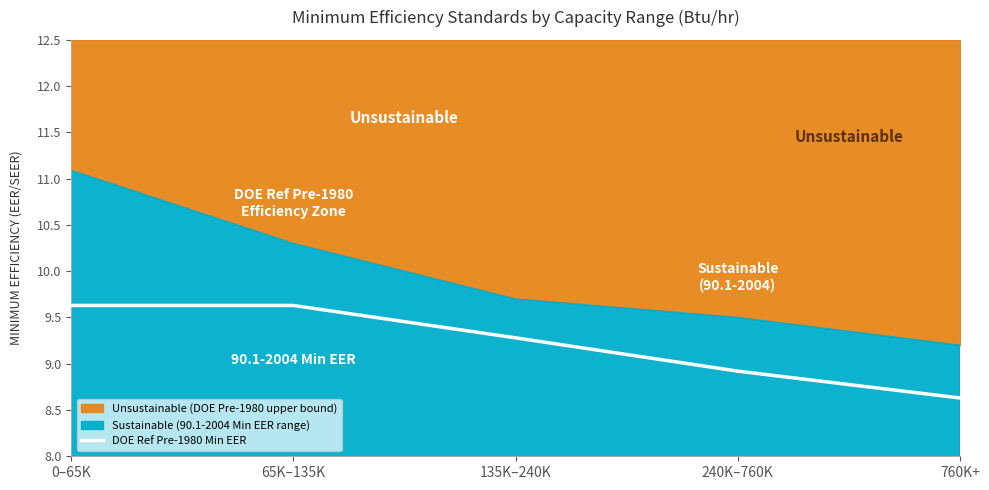

What position from the left is 0–65K?

1